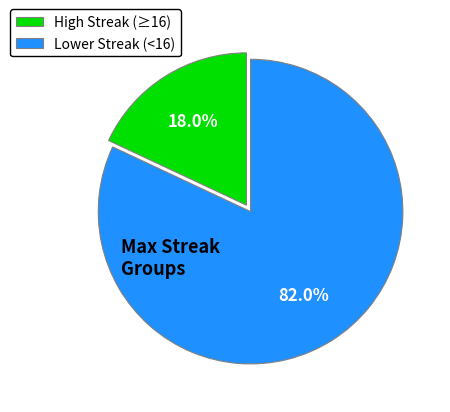

What is the largest slice in the pie chart?

Lower Streak (<16)